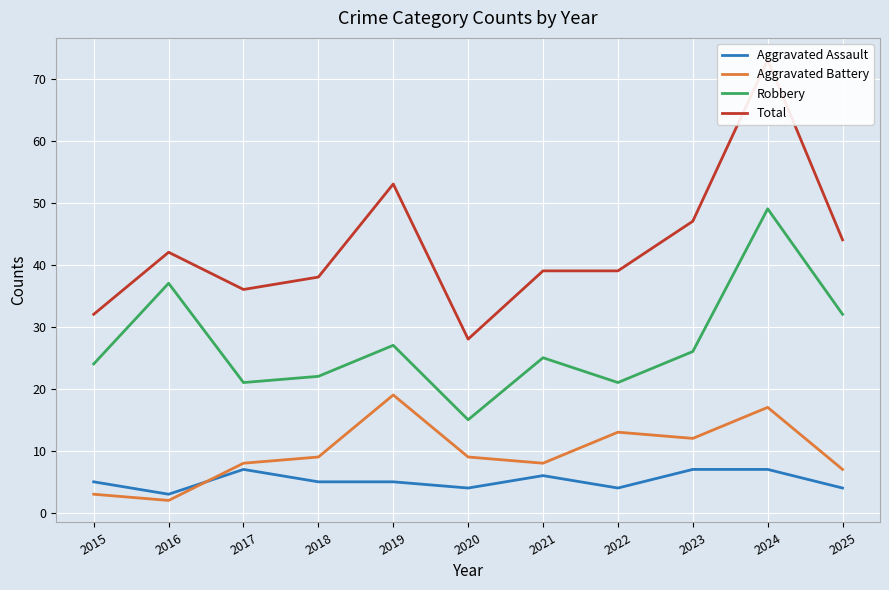

Which series changed the most between 2019 and 2021?

Total